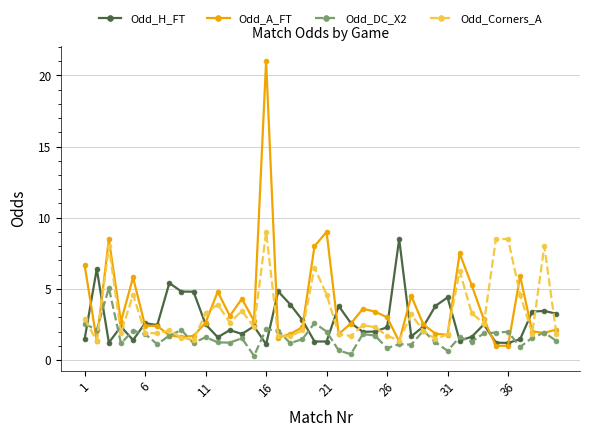

Rank the series by their maximum value, from highest to lowest.

Odd_A_FT, Odd_Corners_A, Odd_H_FT, Odd_DC_X2